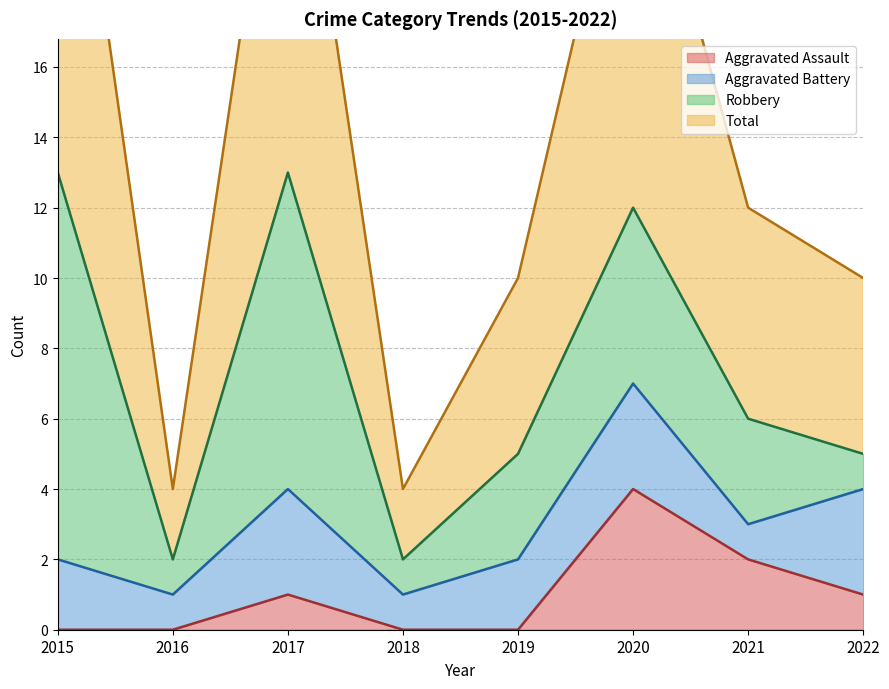

At how many categories does at least one series exceed 4?

6